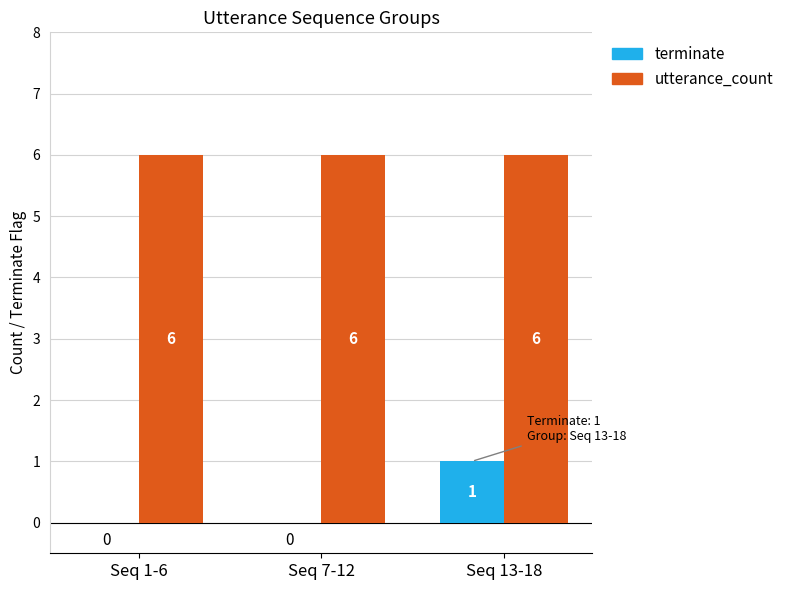

What is the approximate value of utterance_count at Seq 1-6?

6